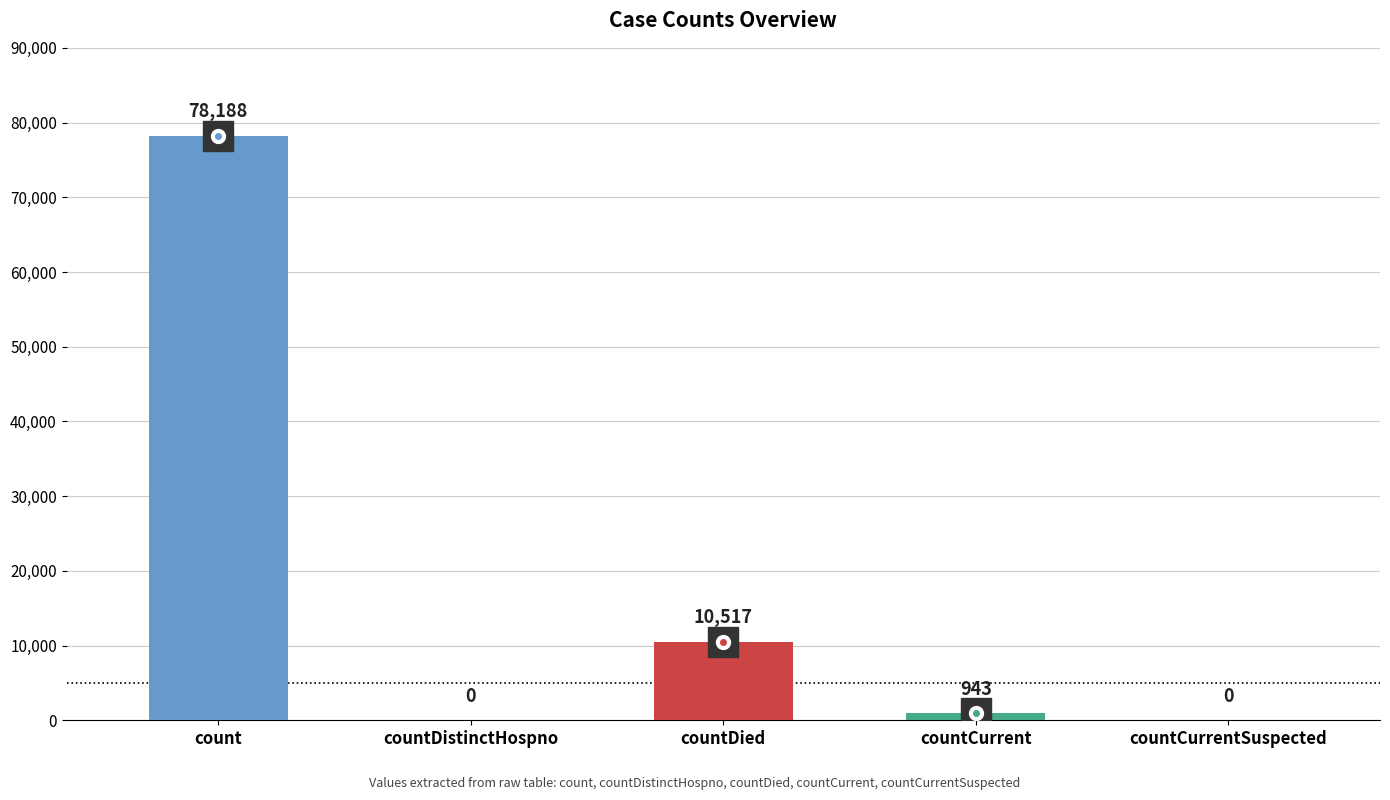

Reading left to right, list all the values displayed in this chart.

count=78188	countDistinctHospno=0	countDied=10517	countCurrent=943	countCurrentSuspected=0